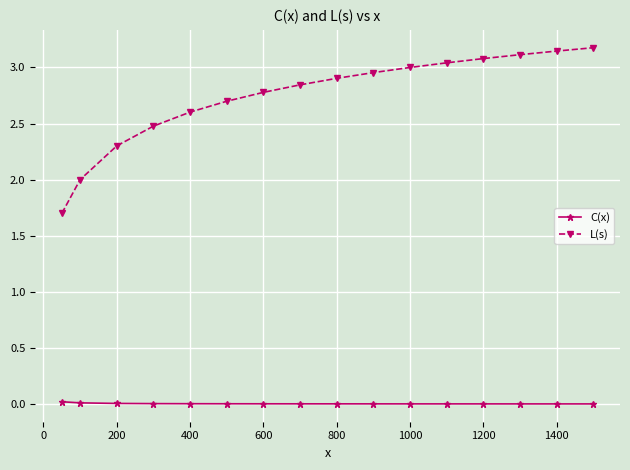

True or false: C(x) and L(s) cross at least once.

False